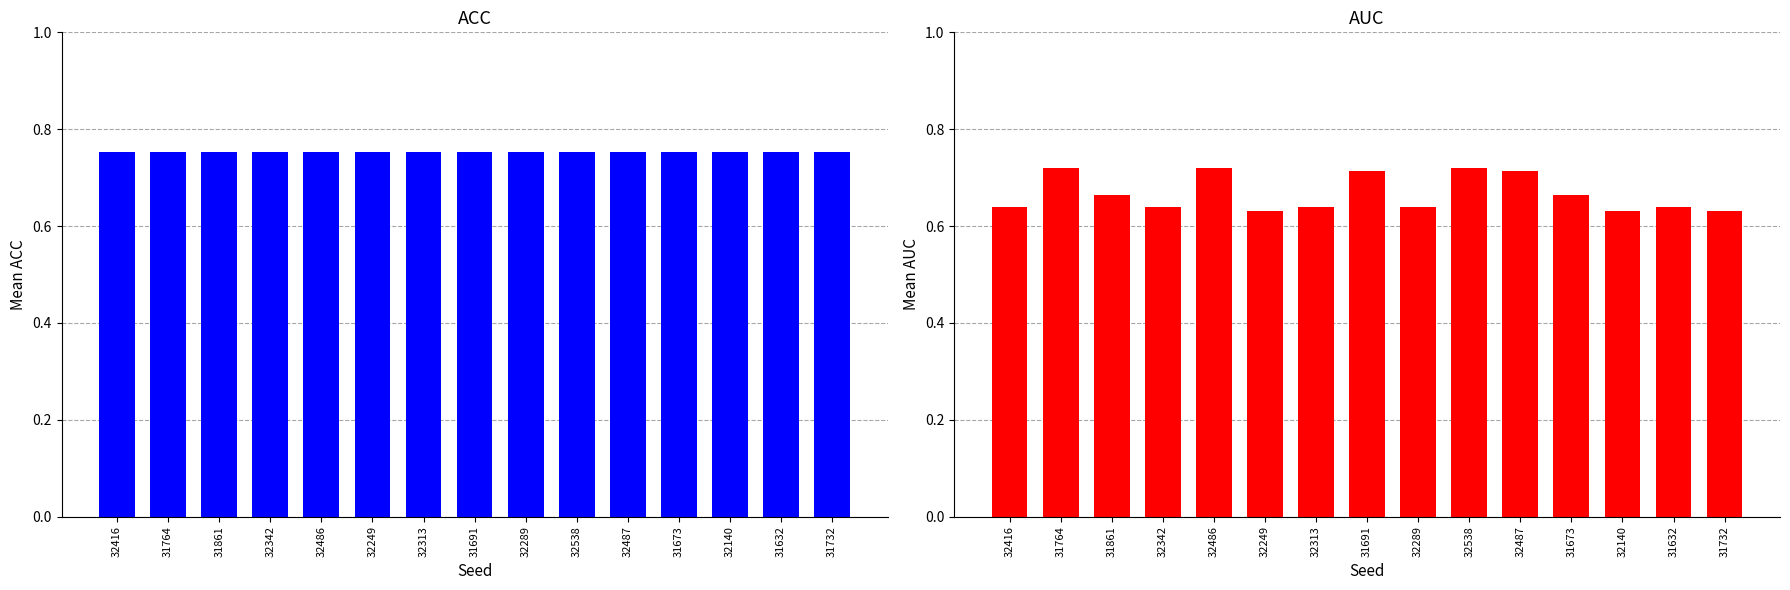

Does the chart contain stacked bars?

No